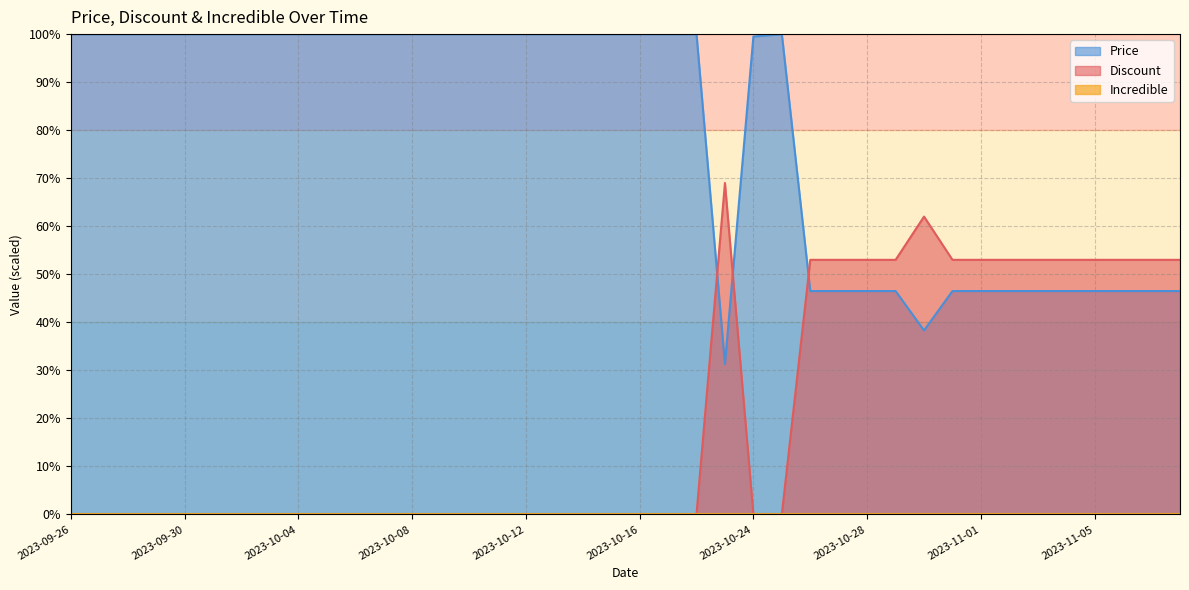

What is the label of the 31st point from the right?

2023-10-05